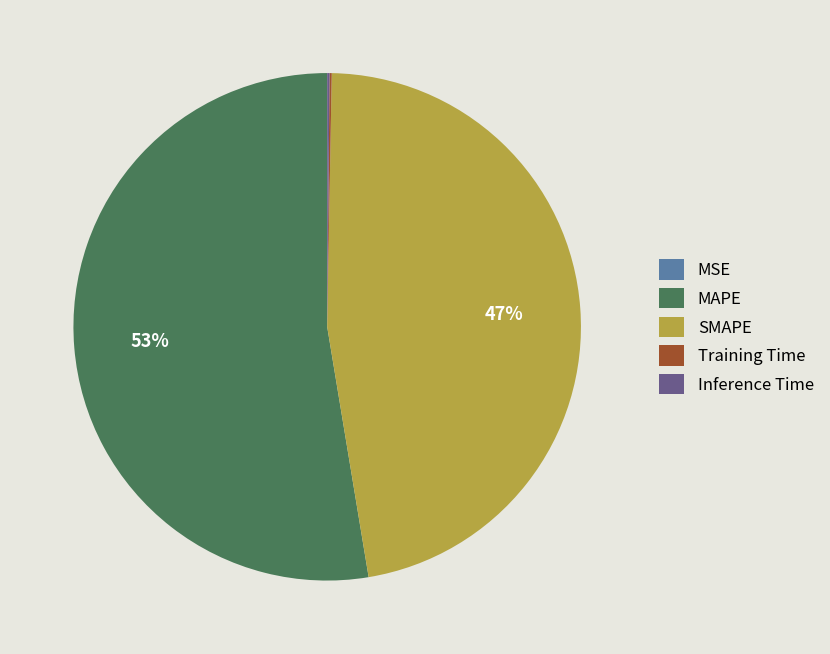

Does MAPE represent more than half of the total?

Yes